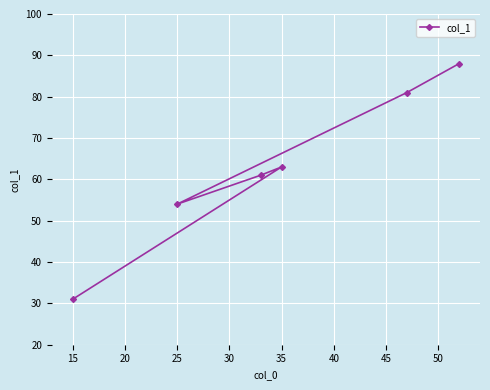

The value at 35 is 63. True or false?

True